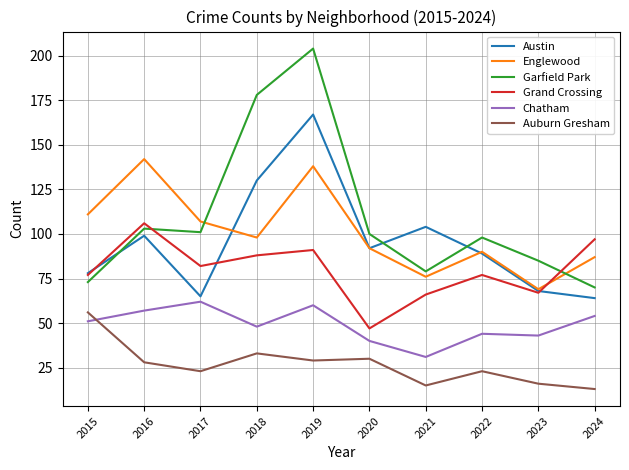

Which series has the widest spread of values?

Garfield Park